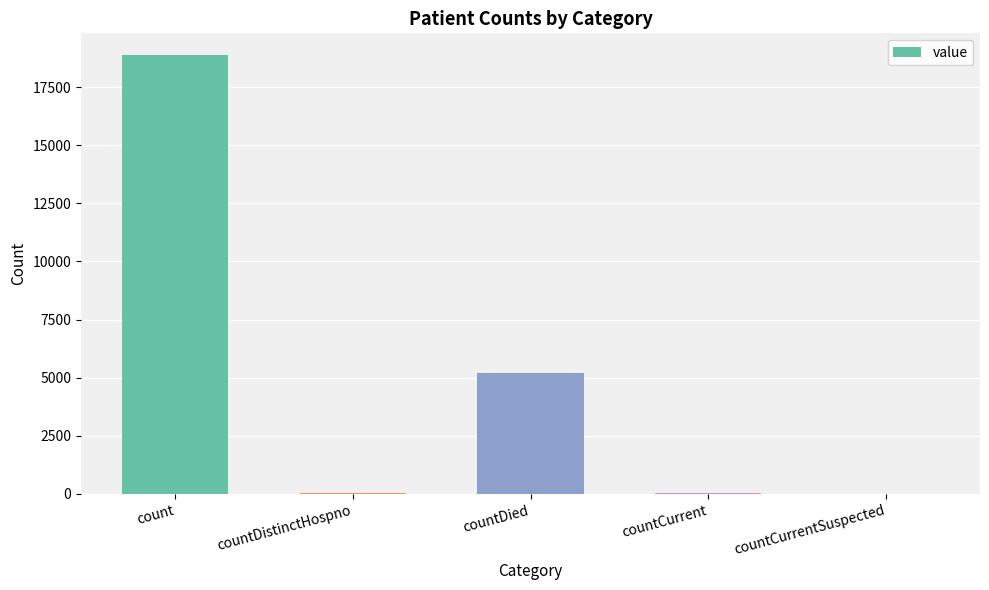

What value does the data have at countDistinctHospno, to the nearest 50?

50